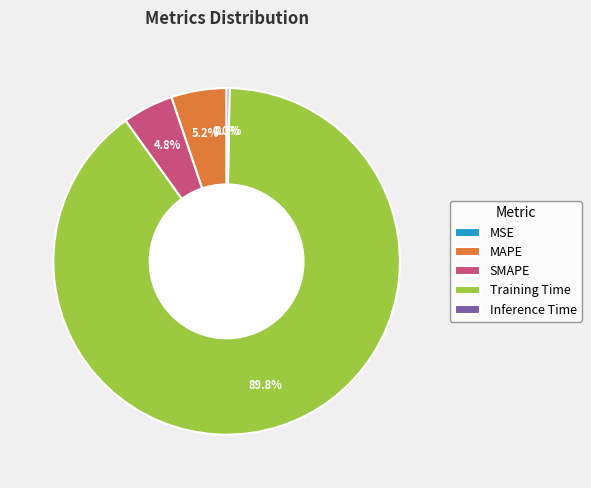

How much of the chart is everything except MAPE?

94.8%